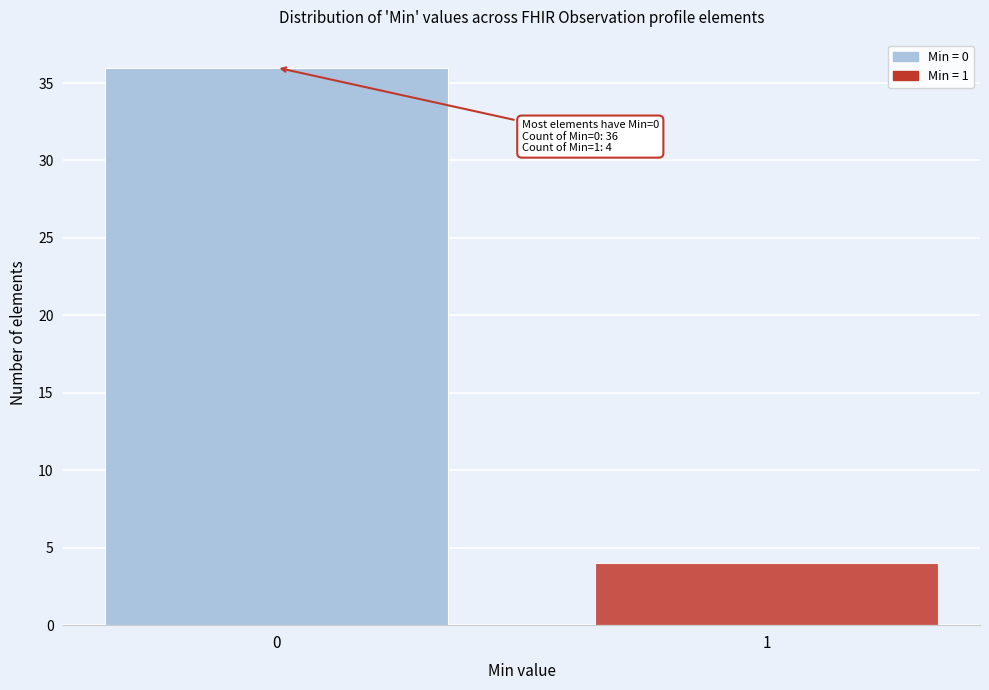

Reading right to left, extract all data points from this chart.

4	36